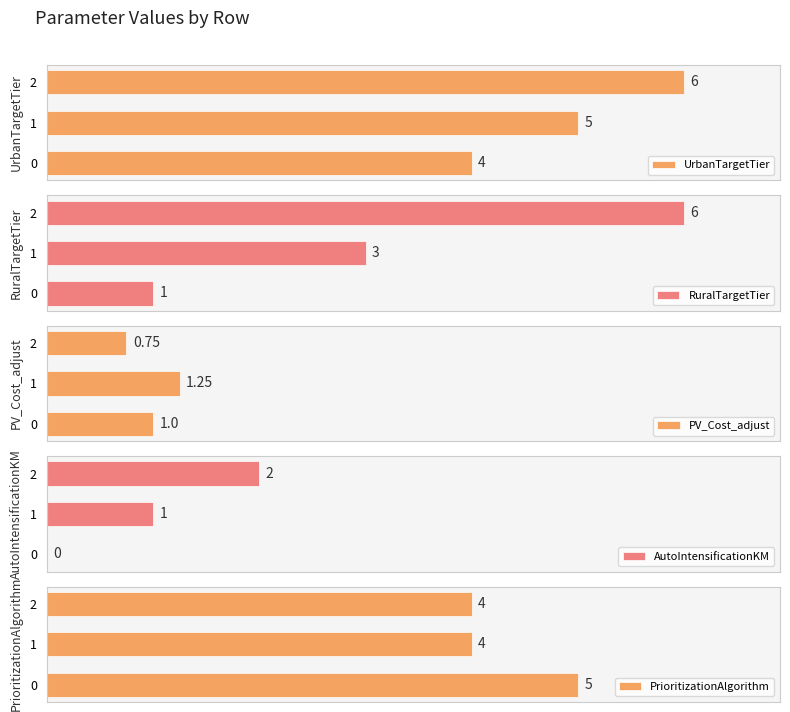

List the series in order of their peak value, highest first.

UrbanTargetTier, RuralTargetTier, PrioritizationAlgorithm, AutoIntensificationKM, PV_Cost_adjust